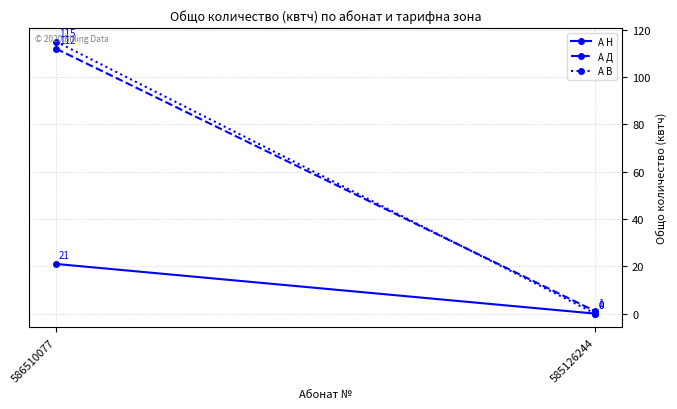

Count the number of categories in the chart.

2